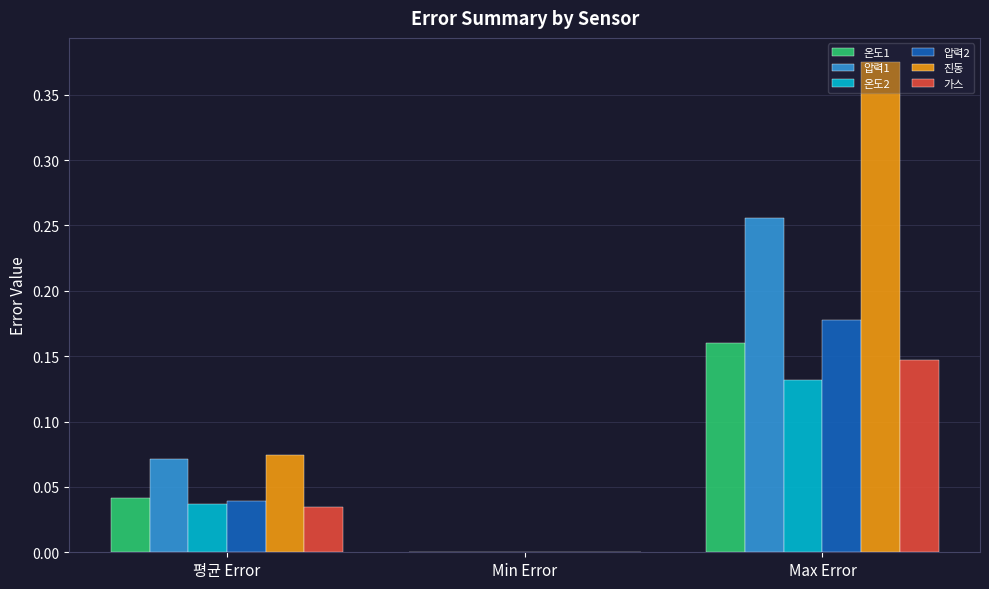

Which label corresponds to the largest value in the chart?

Max Error